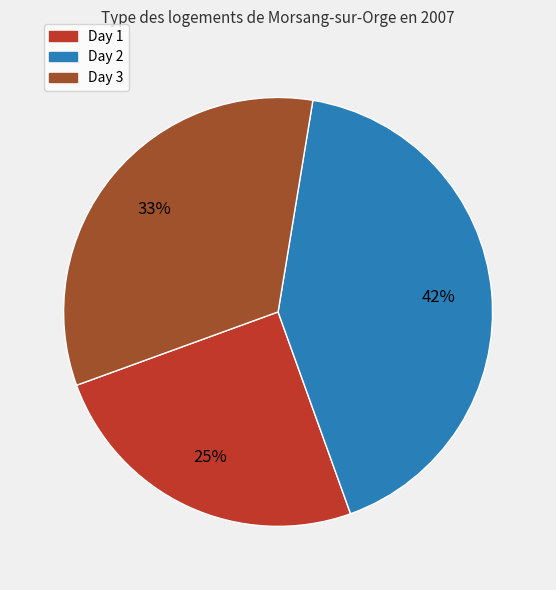

Which has a higher value, Day 3 or Day 1?

Day 3